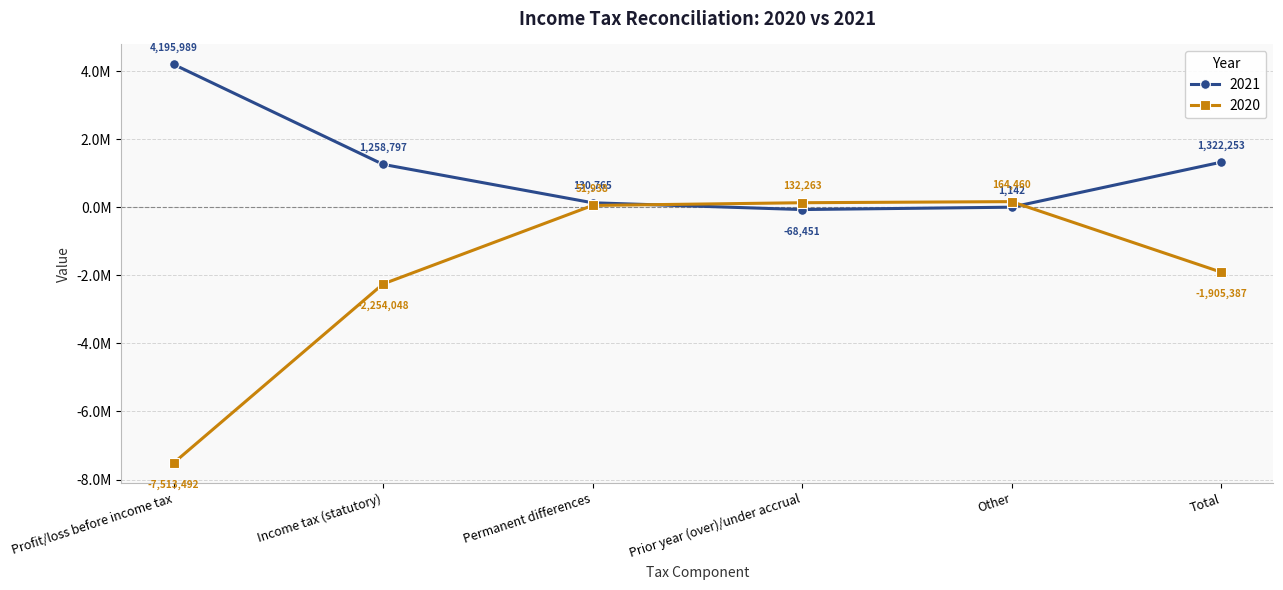

What is the label of the 1st point from the right?

Total